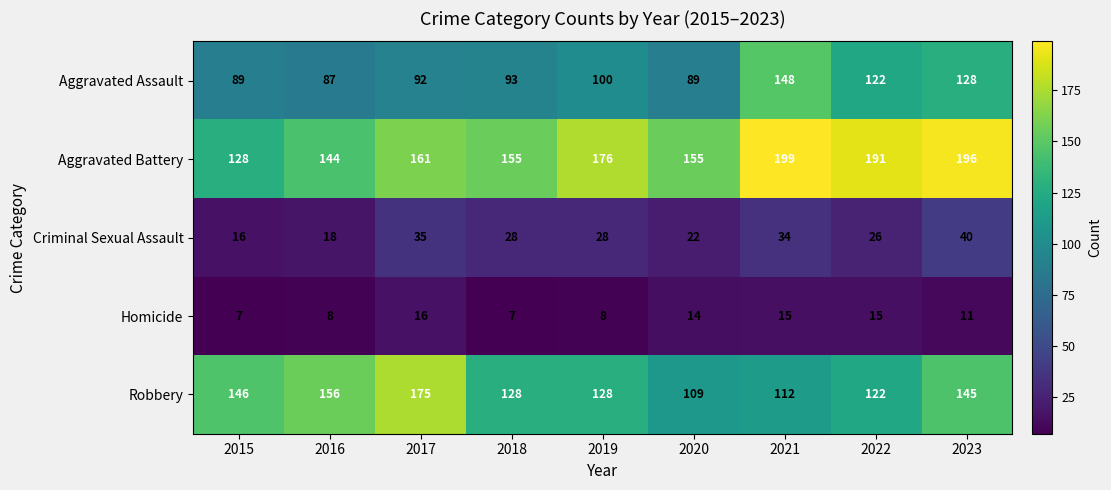

What value does the Aggravated Assault series have at 2017?

92